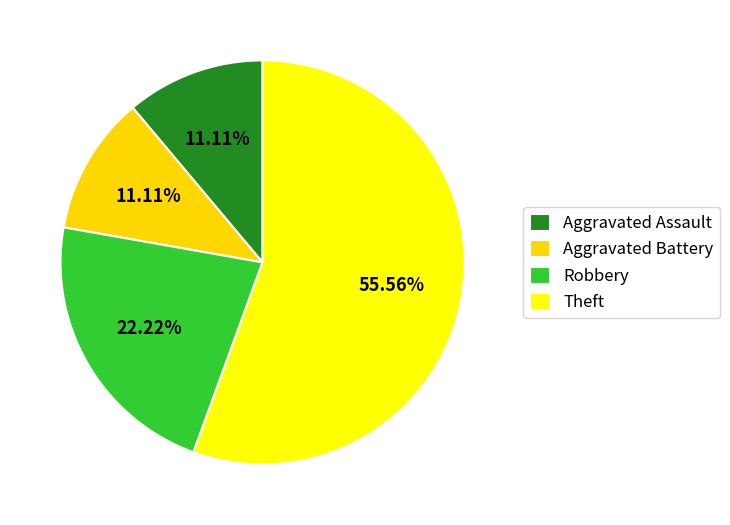

How many slices are in this pie chart?

4